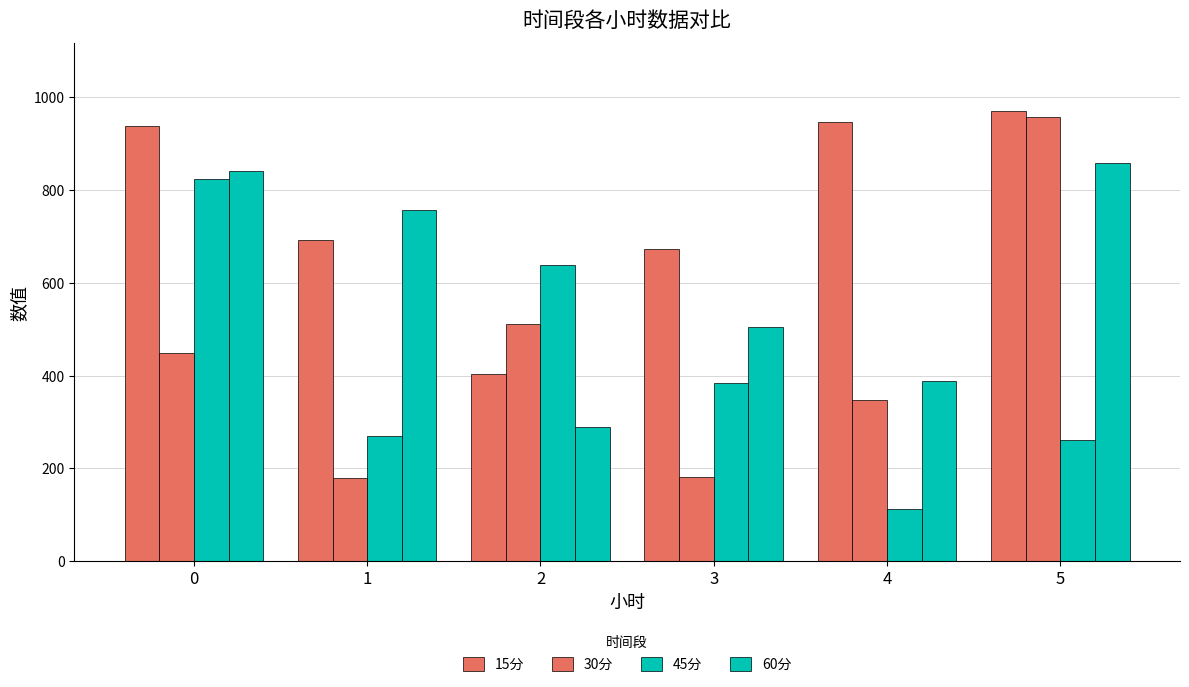

Which category has the lowest value in the 60分 series?

2